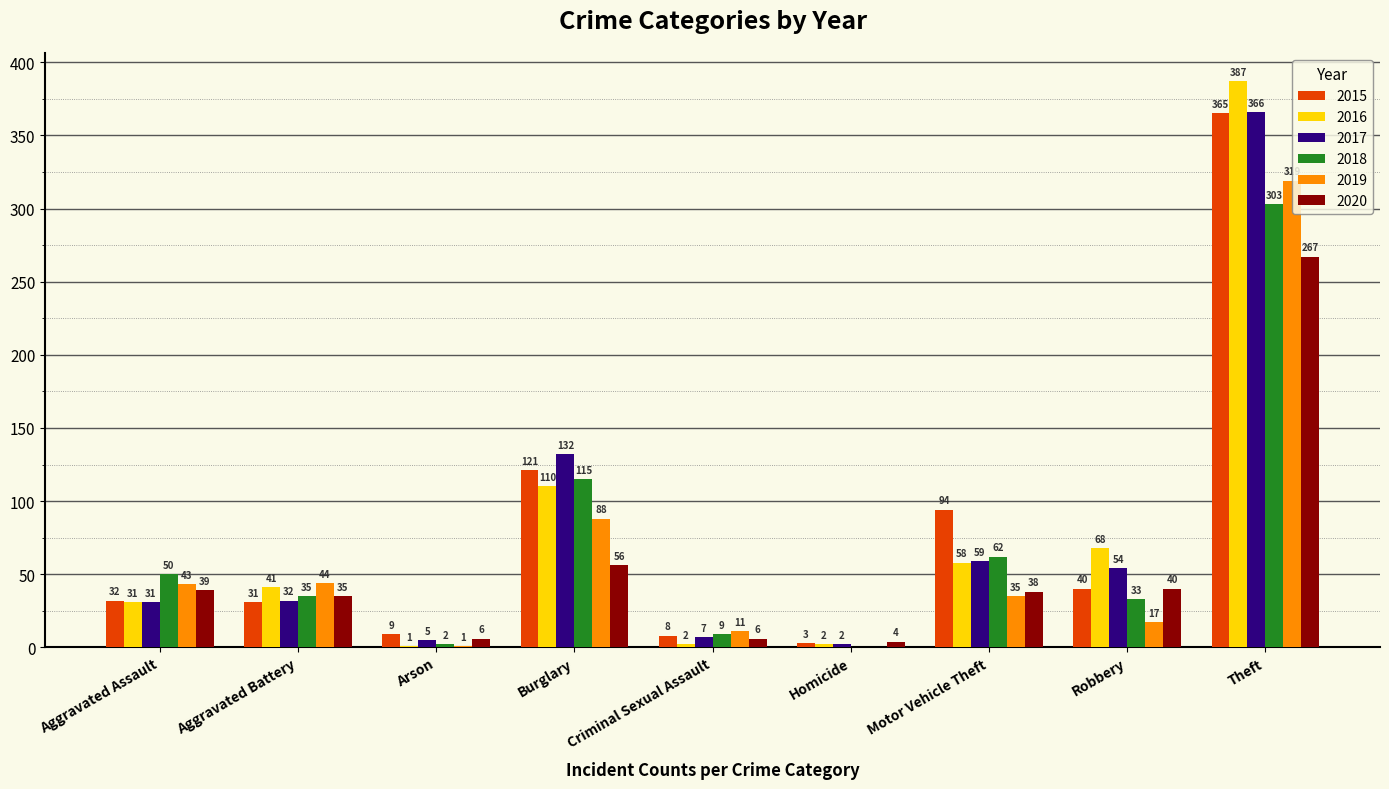

Reading left to right, list all the values displayed in this chart.

2015: 32	31	9	121	8	3	94	40	365
2016: 31	41	1	110	2	2	58	68	387
2017: 31	32	5	132	7	2	59	54	366
2018: 50	35	2	115	9	0	62	33	303
2019: 43	44	1	88	11	0	35	17	319
2020: 39	35	6	56	6	4	38	40	267